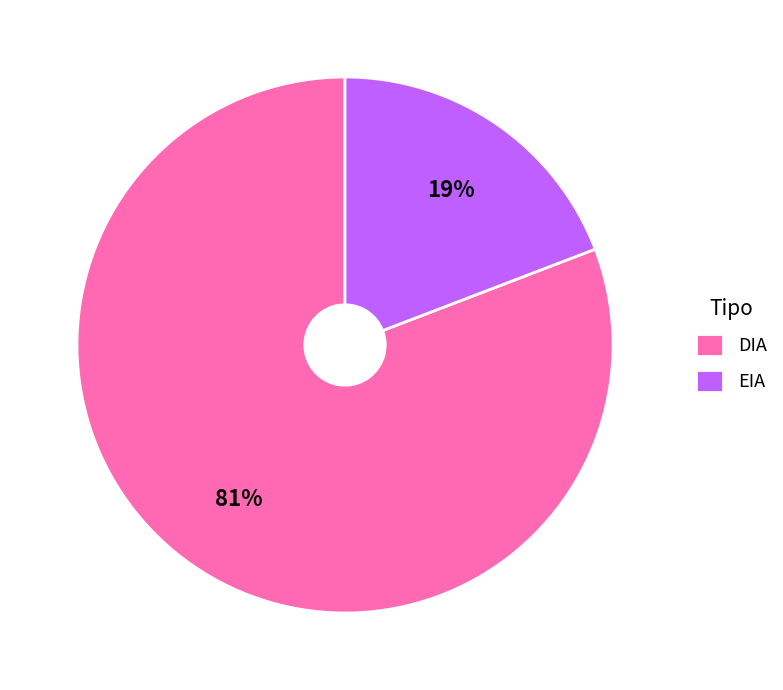

To the nearest percent, what percentage of the pie is DIA?

81%